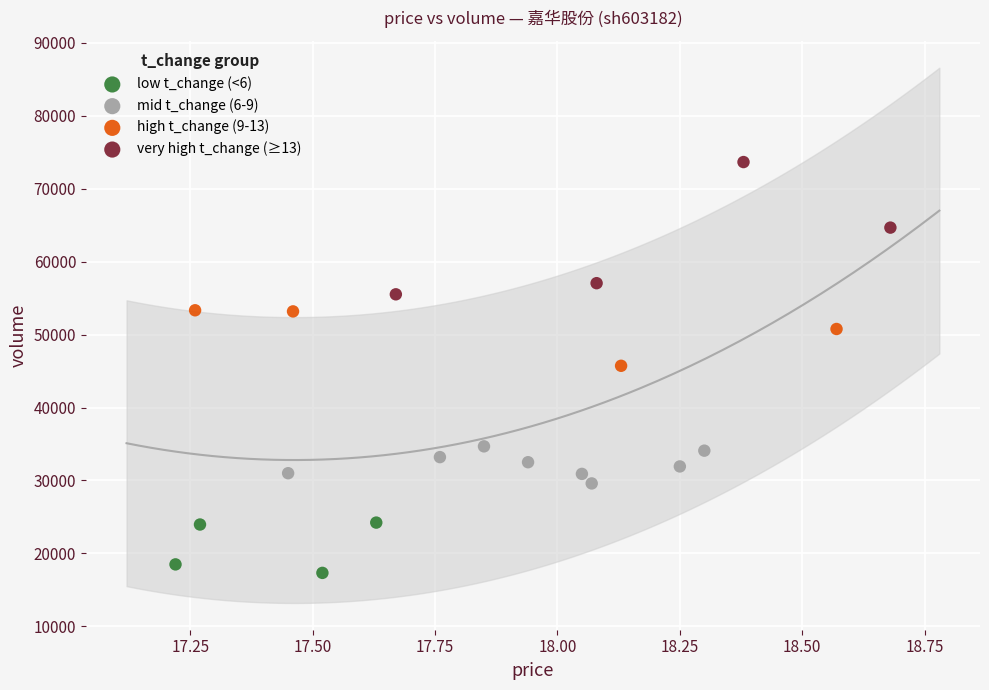

What are all the series names shown in the legend?

low t_change (<6), mid t_change (6-9), high t_change (9-13), very high t_change (≥13)